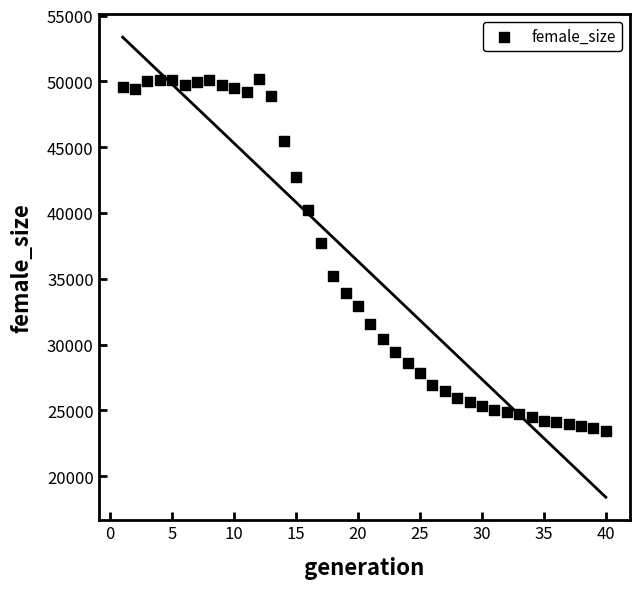

What is the range of Y values (max minus min)?

26685